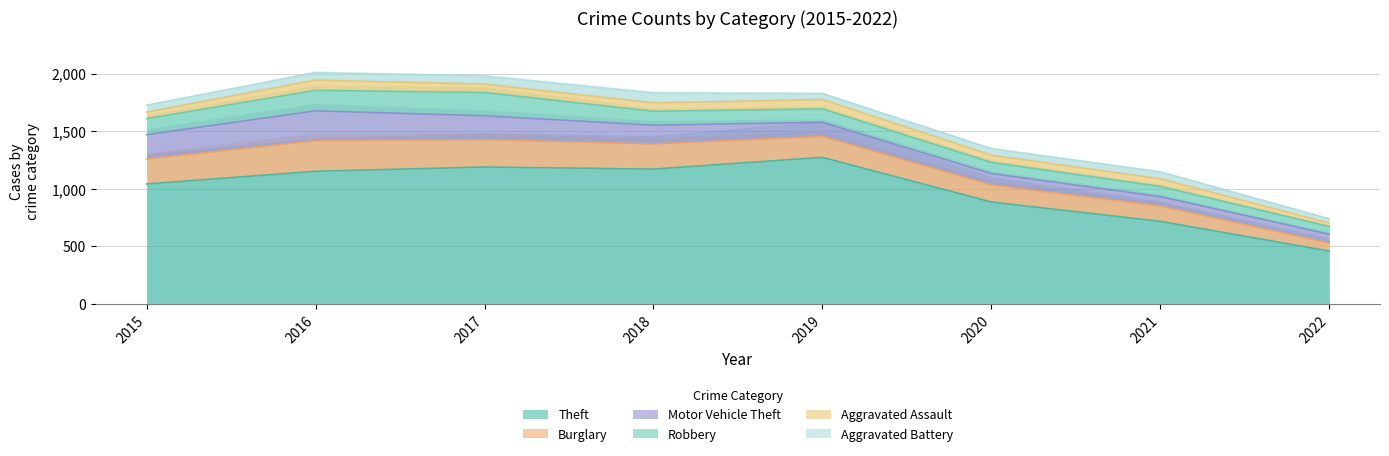

What is the maximum value shown in the chart?

1272